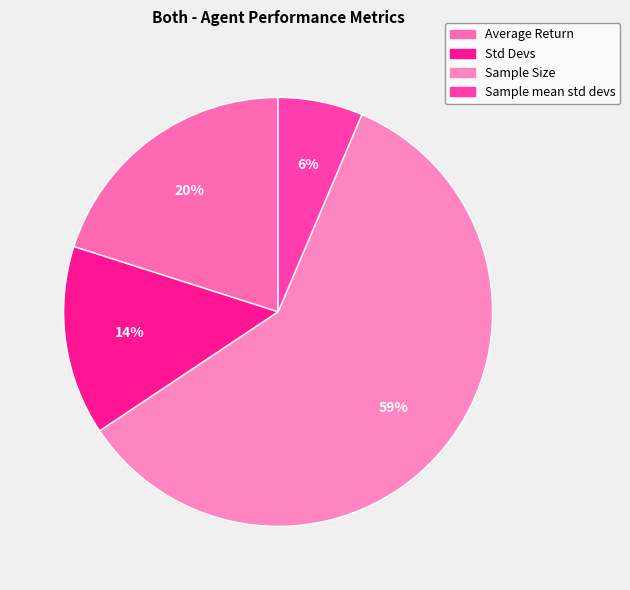

How many slices are in this pie chart?

4